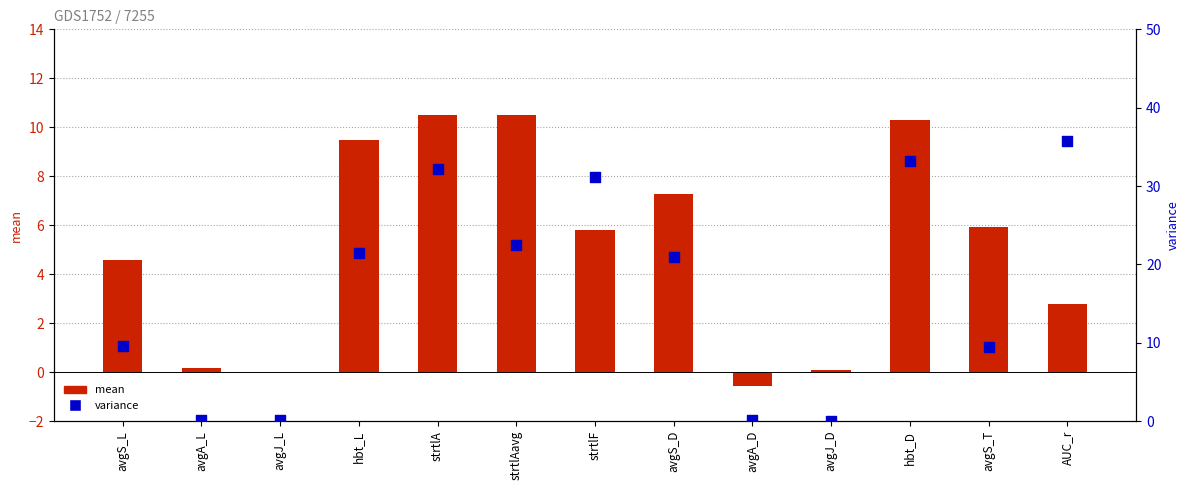

Is the value of mean at AUC_r greater than the value of variance at avgS_L?

No